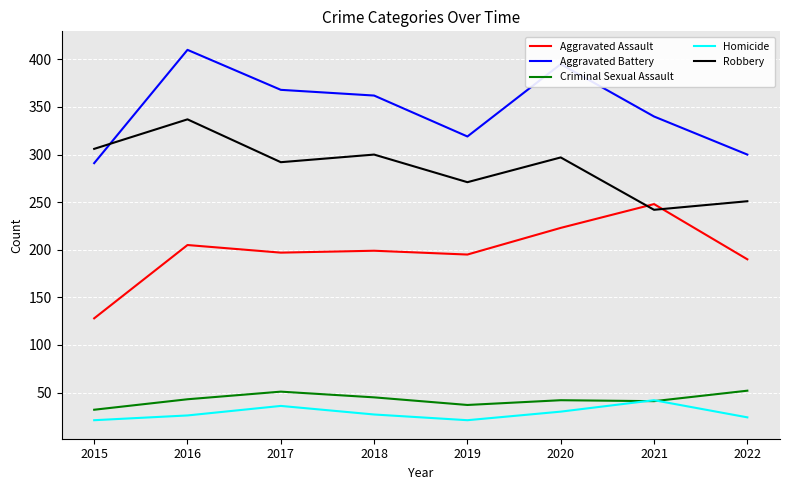

What is the maximum value for Robbery?

337